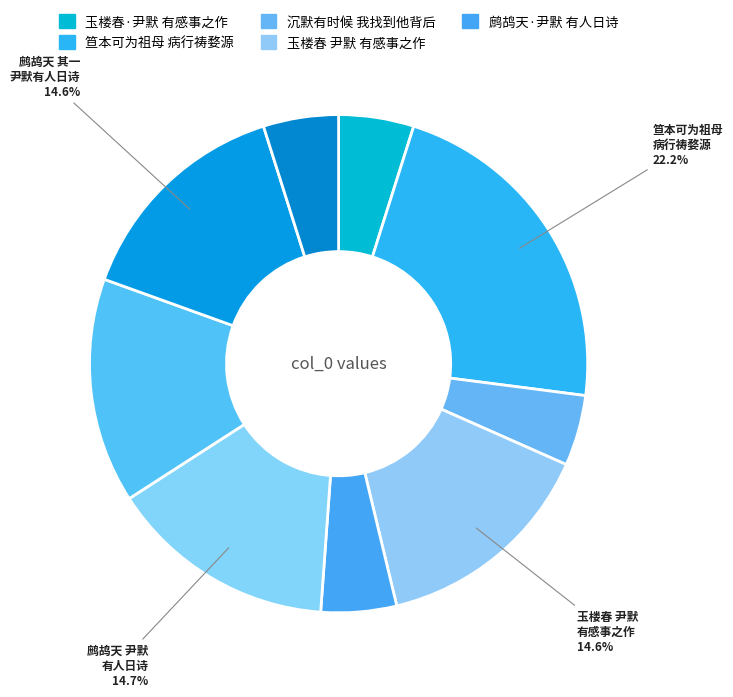

Count the number of slices in the pie.

9